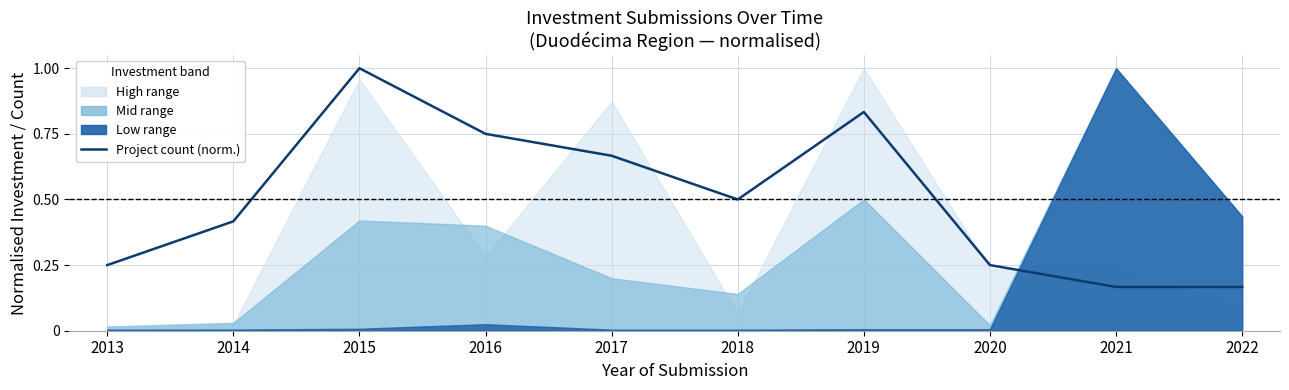

At which category does the chart reach its peak across all series?

2015